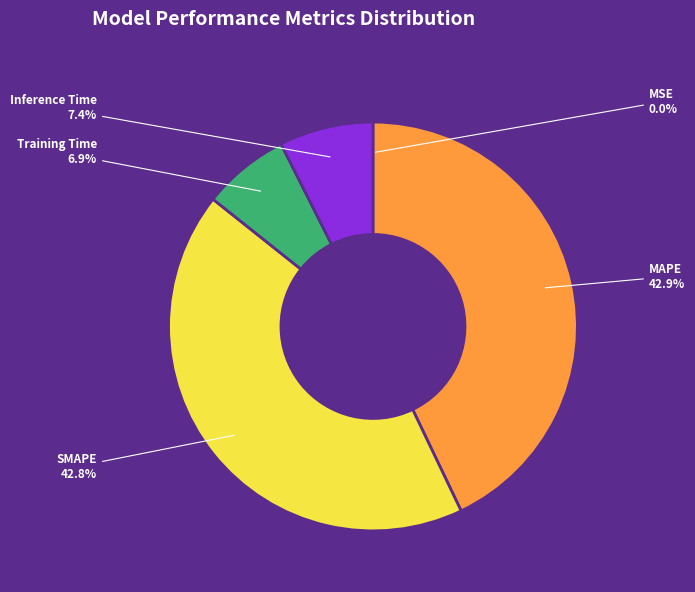

How much of the chart is everything except Inference Time?

92.6%